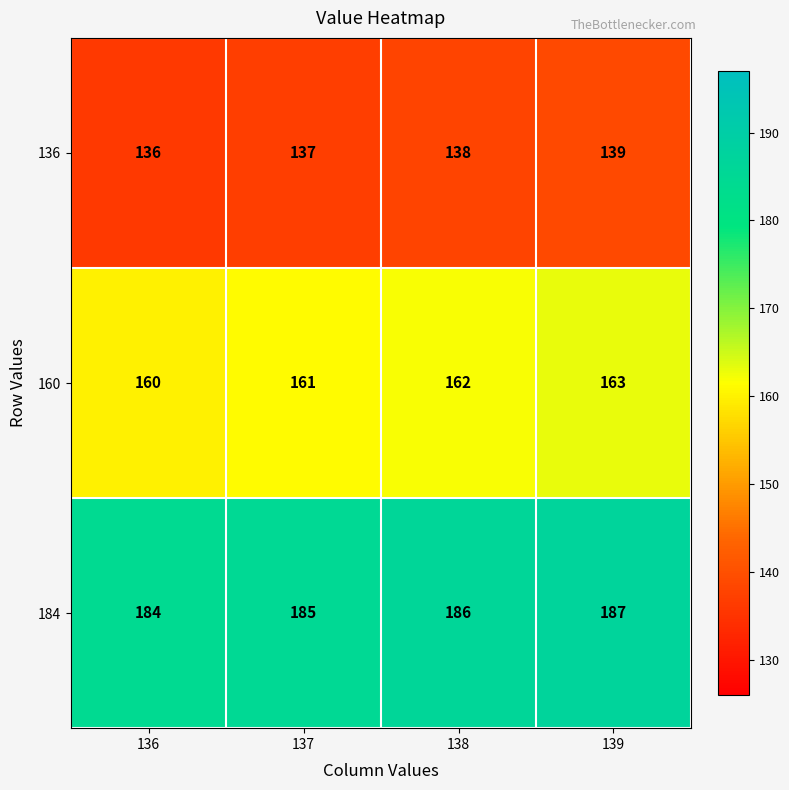

Which series has the largest total across all categories?

184